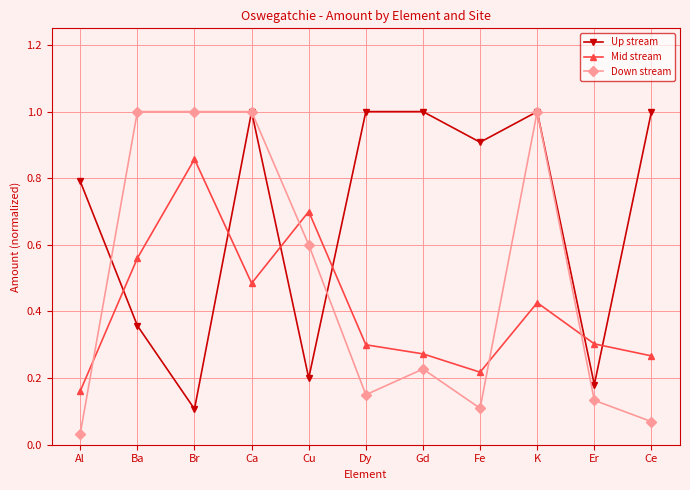

What is the label of the 1st point from the right?

Ce